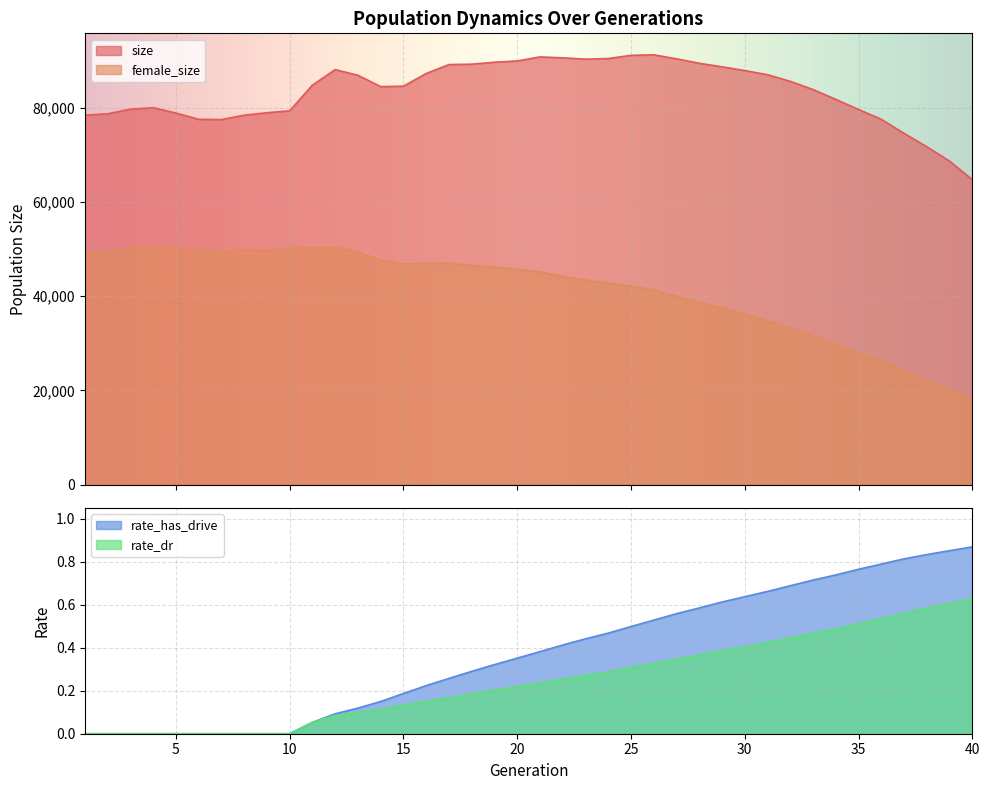

True or false: rate_dr has a value of 0.2 at 18.

True